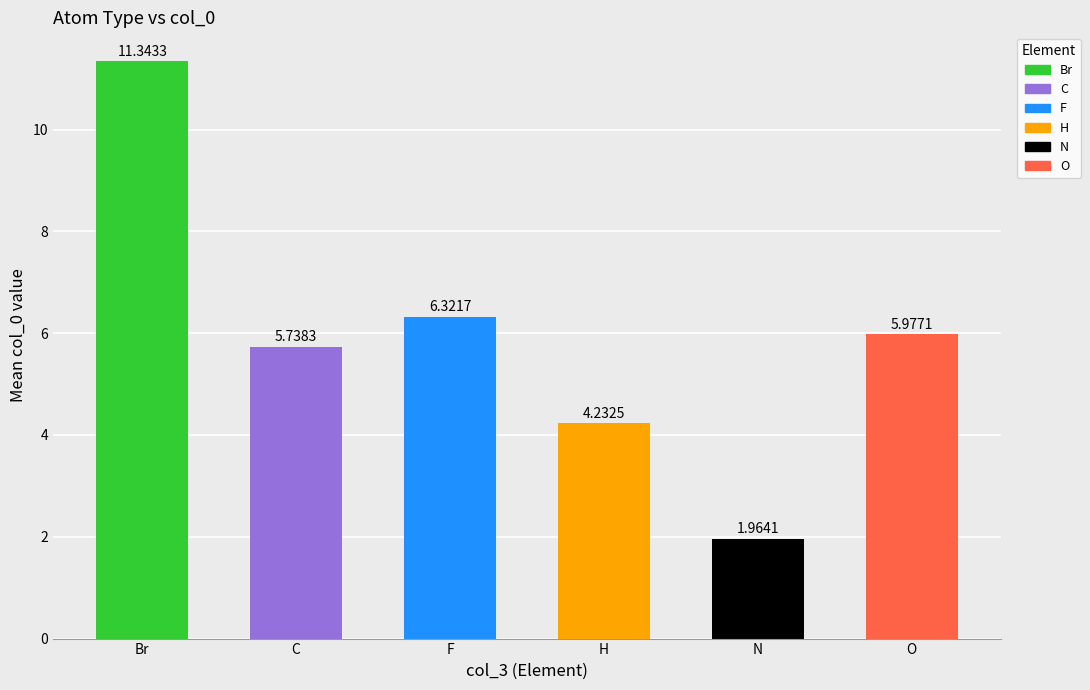

What is the average value?

5.9